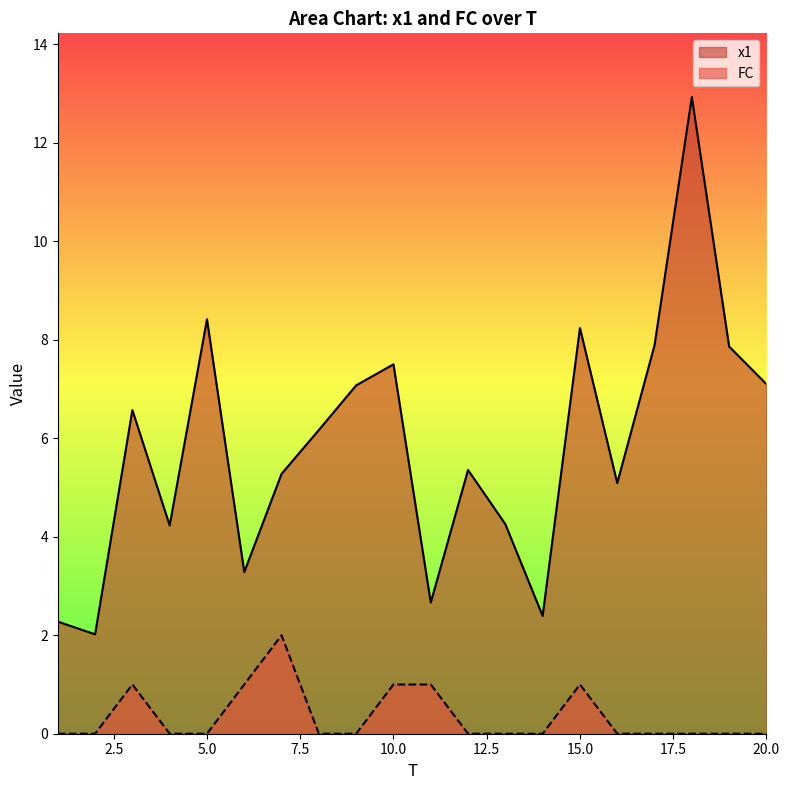

What is the difference between the maximum and minimum values in the FC series?

2.0